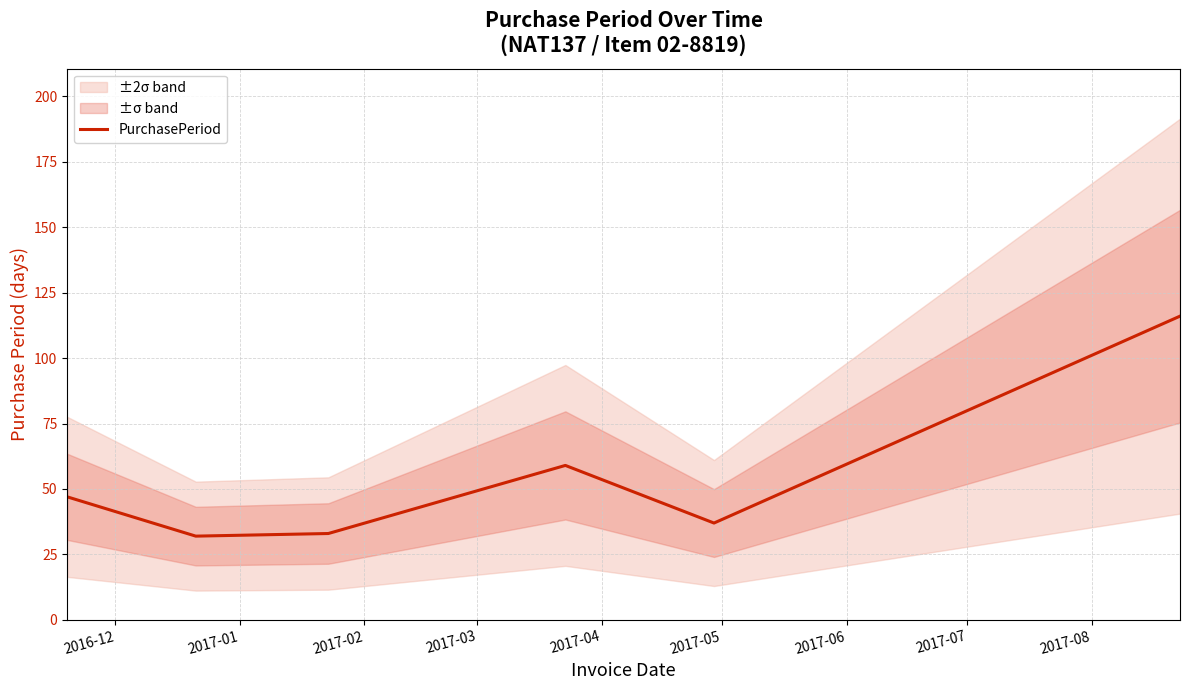

What is the greatest value displayed?

116